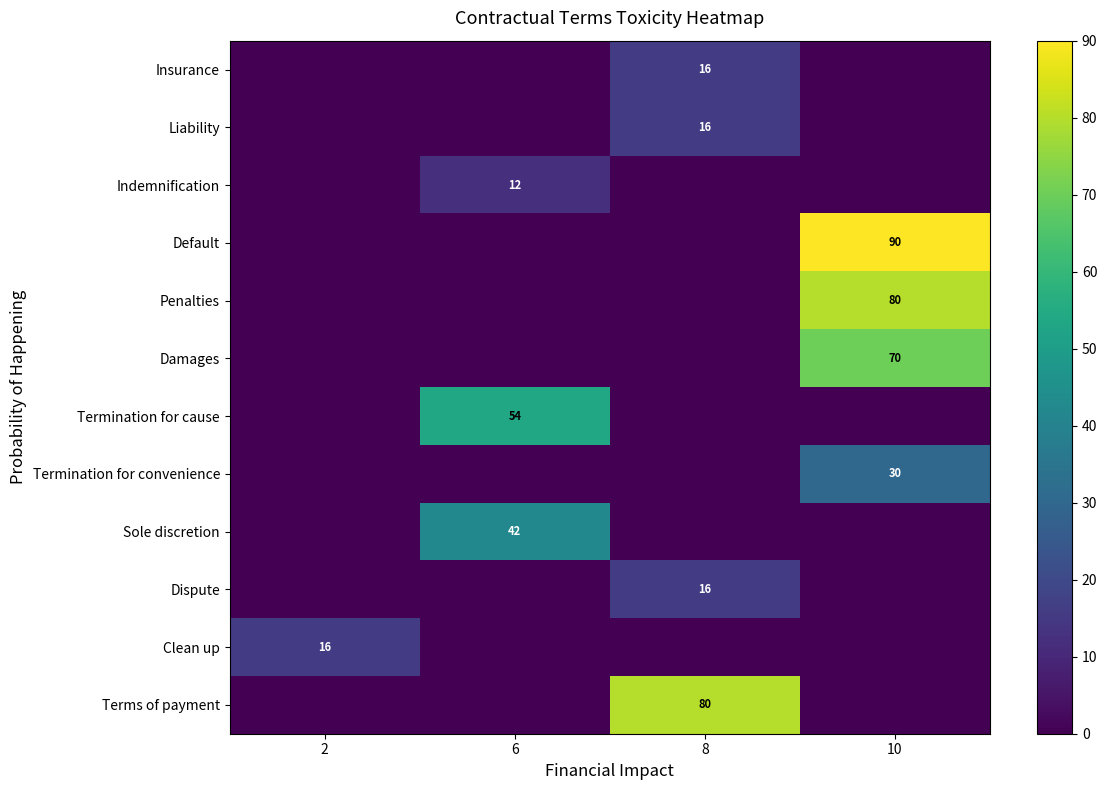

True or false: Clean up has a value of 23 at 2.

False